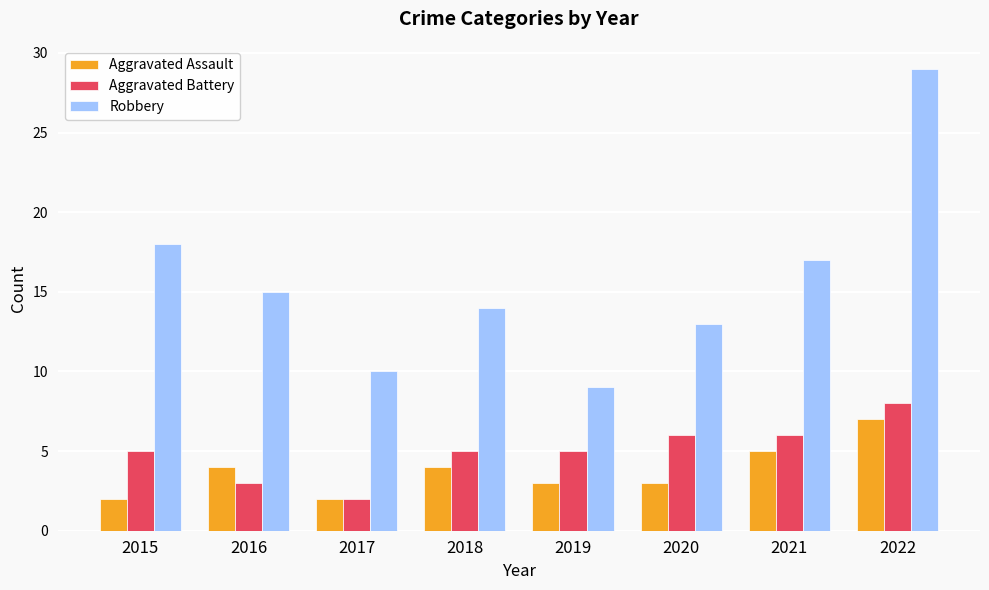

What is the maximum value for Robbery?

29